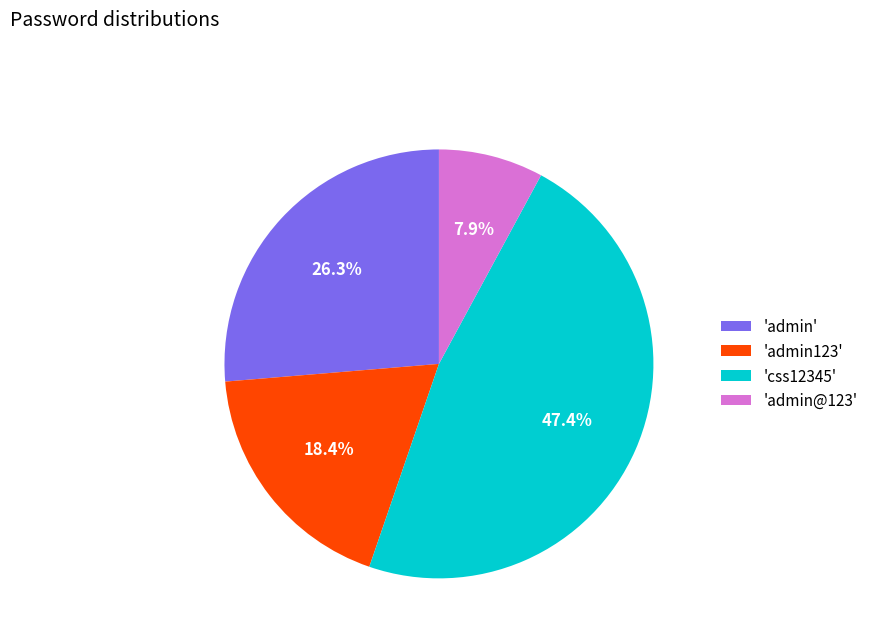

What is the smallest slice in the pie chart?

'admin@123'